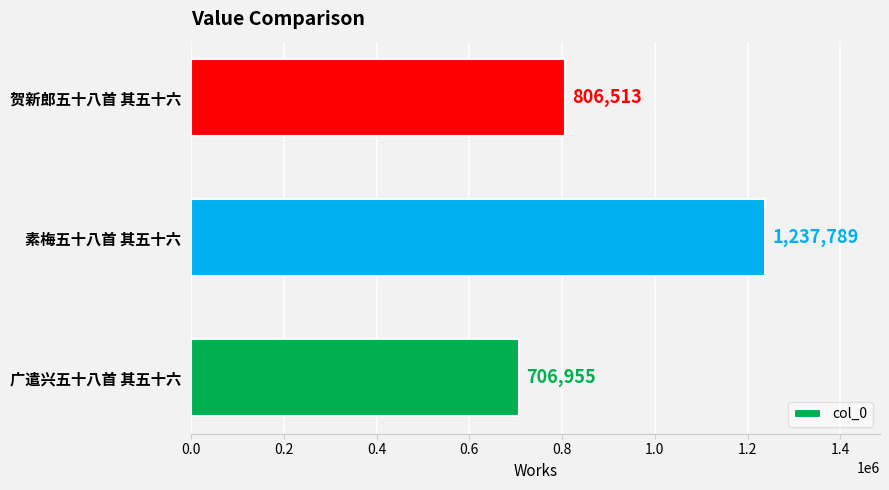

List the labels in order of value, smallest first.

广遣兴五十八首 其五十六, 贺新郎五十八首 其五十六, 素梅五十八首 其五十六